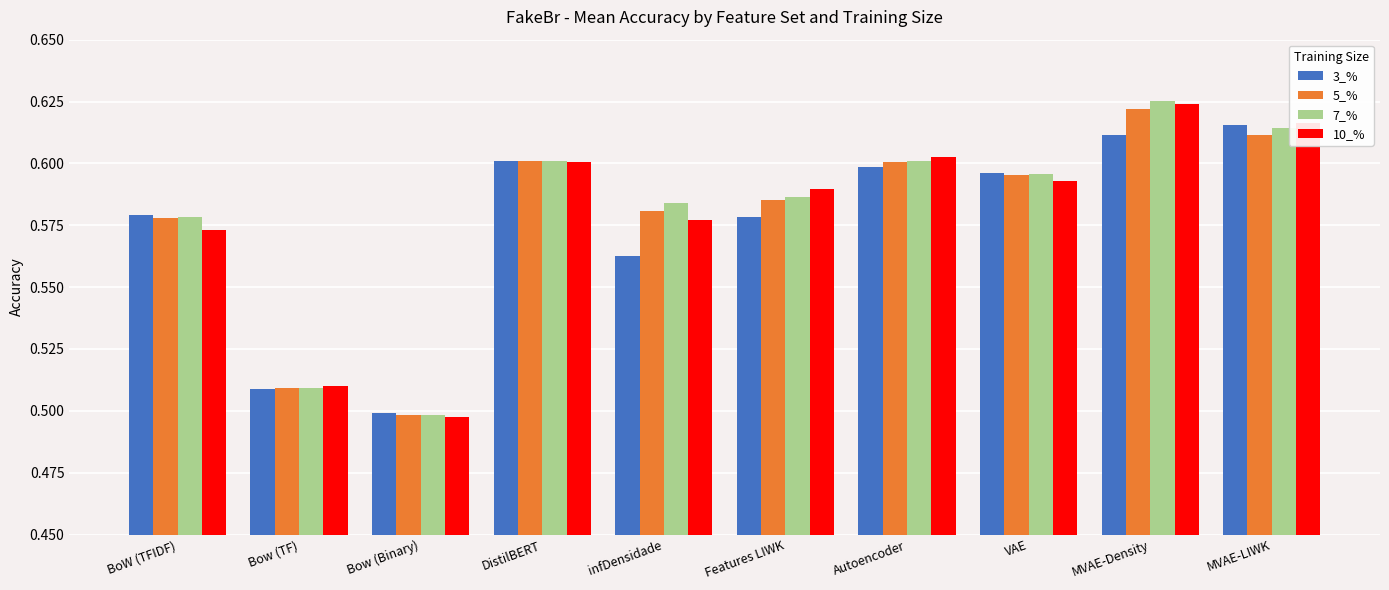

What is the label of the 2nd bar from the right?

MVAE-Density